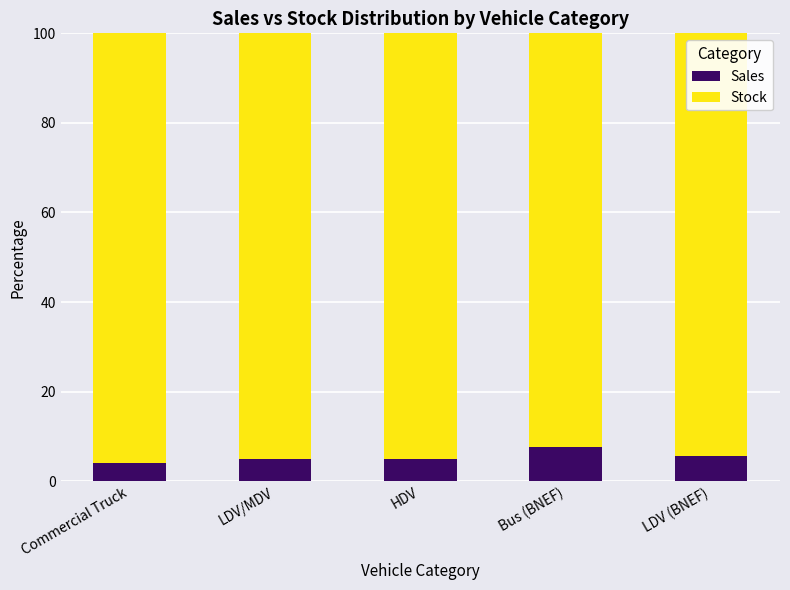

Is it true that Sales equals 5.0 at HDV?

True